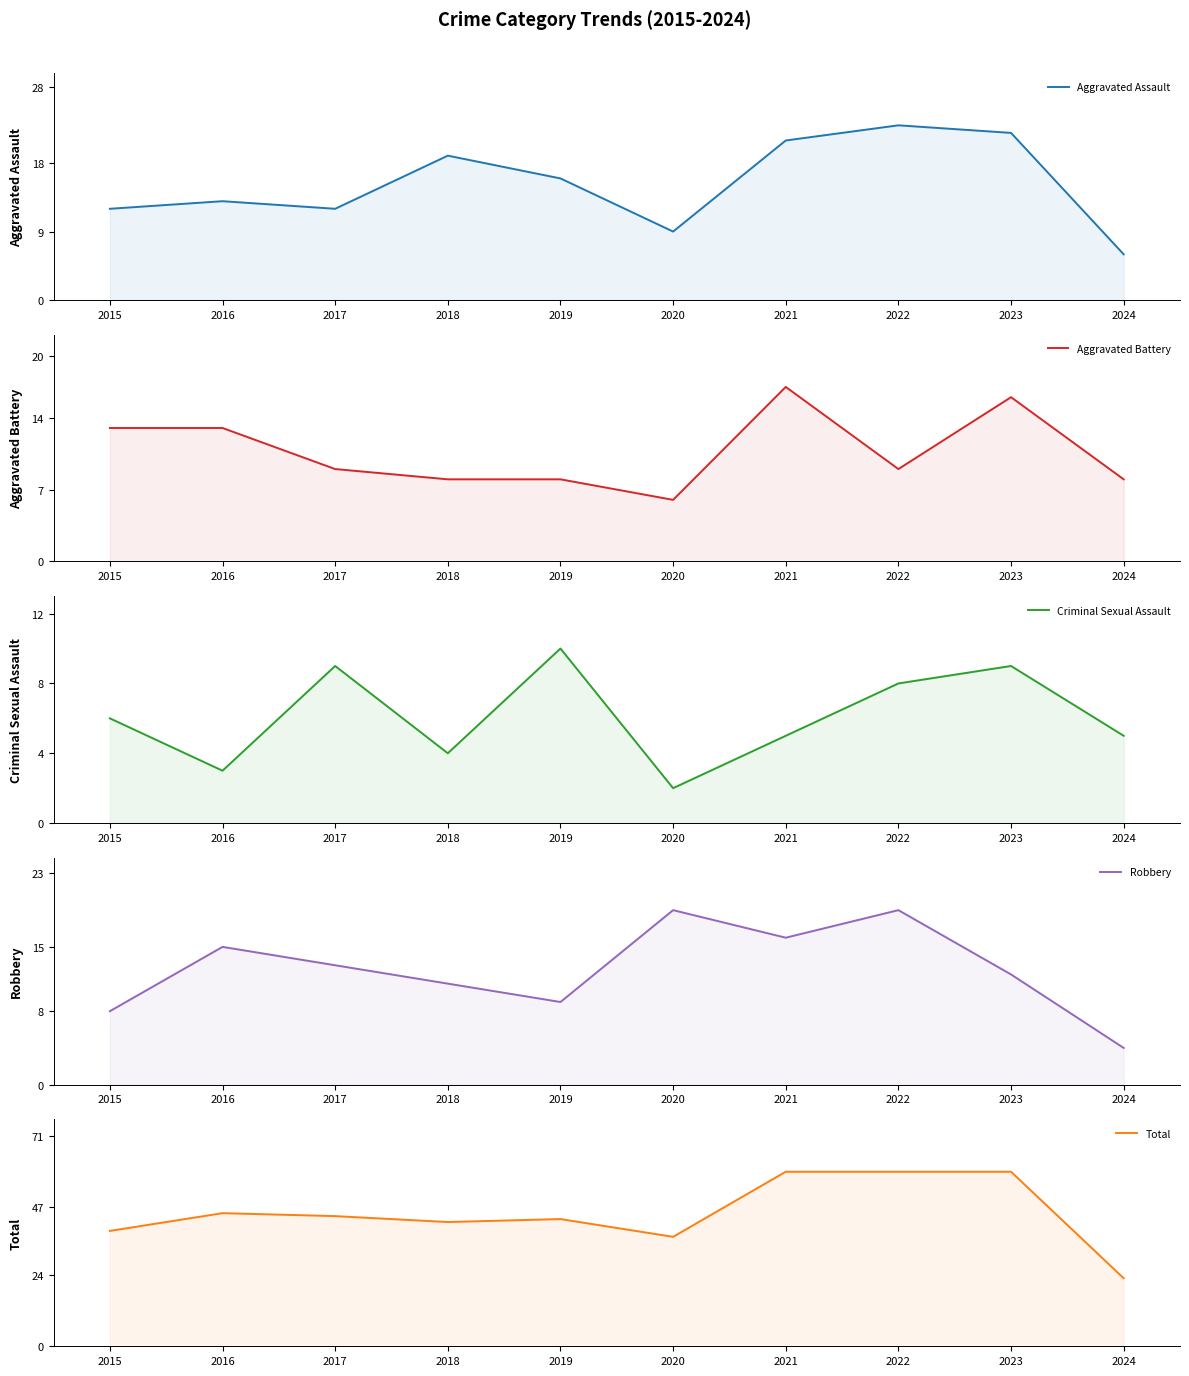

What is the smallest value displayed?

2